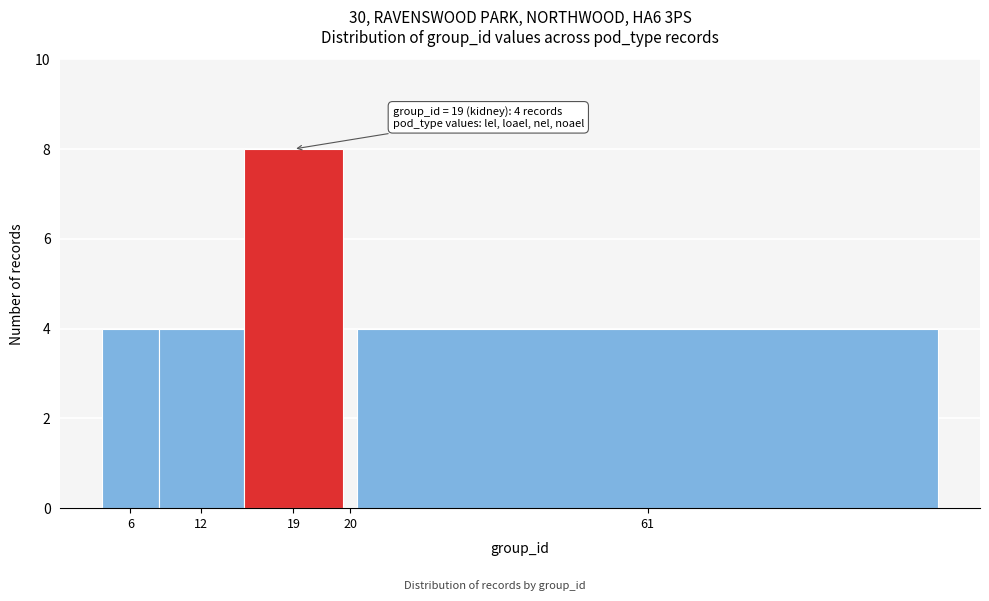

Reading right to left, extract all data points from this chart.

61=4	20=0	19=8	12=4	6=4